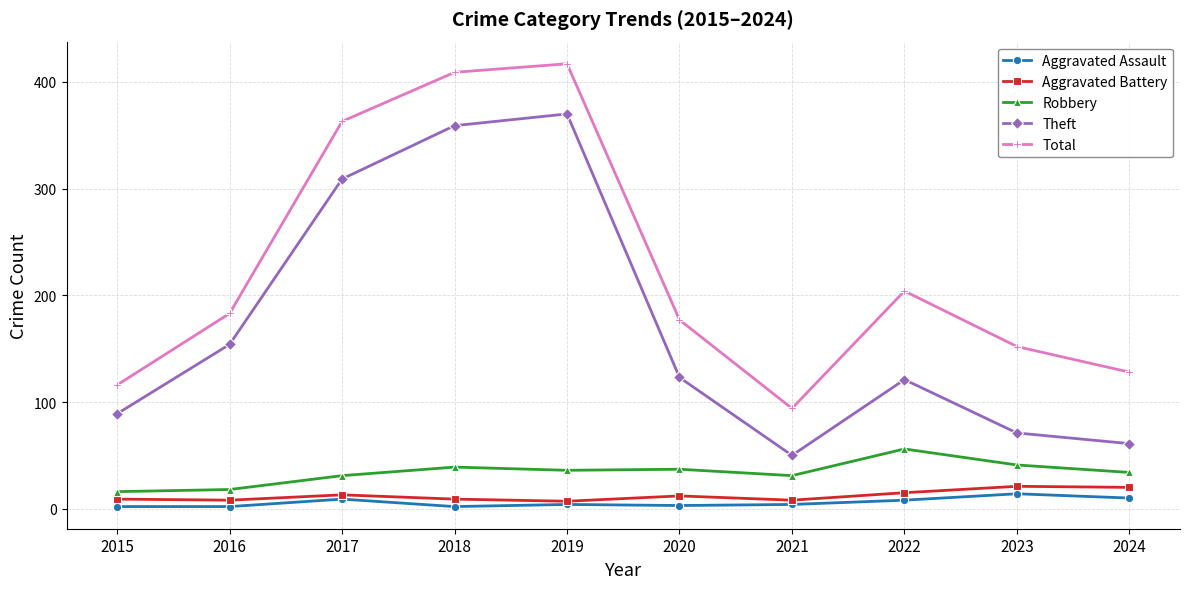

Rank the series by their maximum value, from highest to lowest.

Total, Theft, Robbery, Aggravated Battery, Aggravated Assault